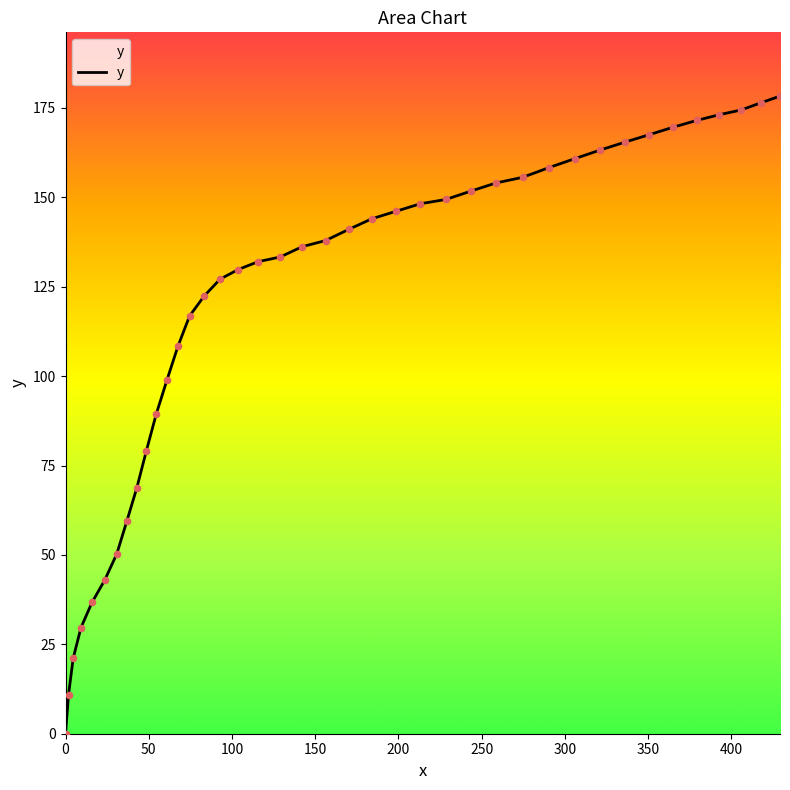

What is the maximum value shown in the chart?

178.3